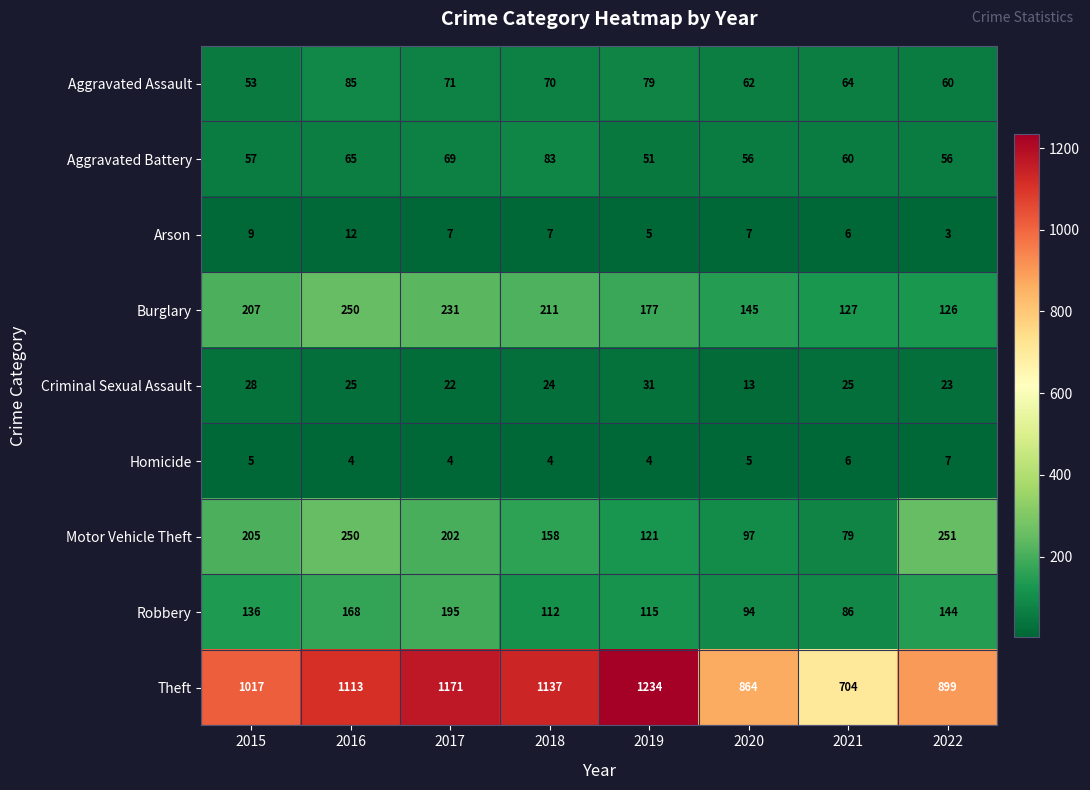

What is the sum of the Aggravated Assault values at 2020 and 2022?

122